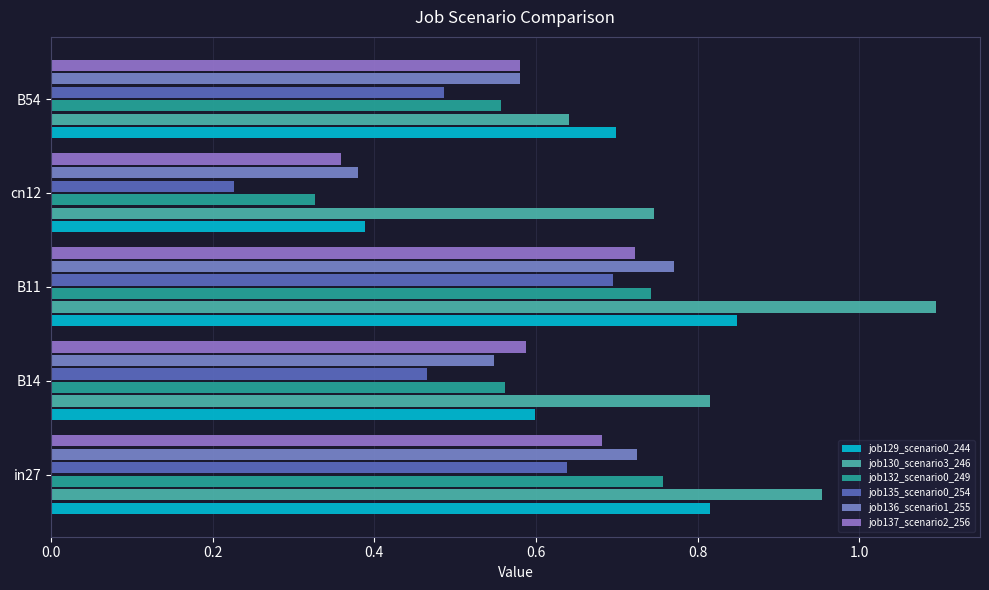

List the labels in order of job129_scenario0_244 value, largest first.

B11, in27, B54, B14, cn12